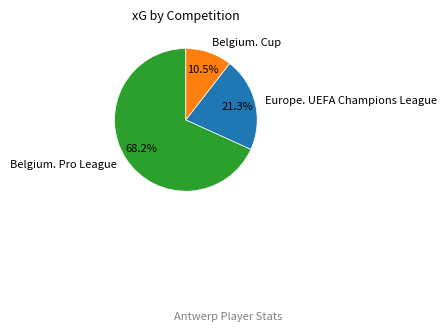

Count the number of slices in the pie.

3